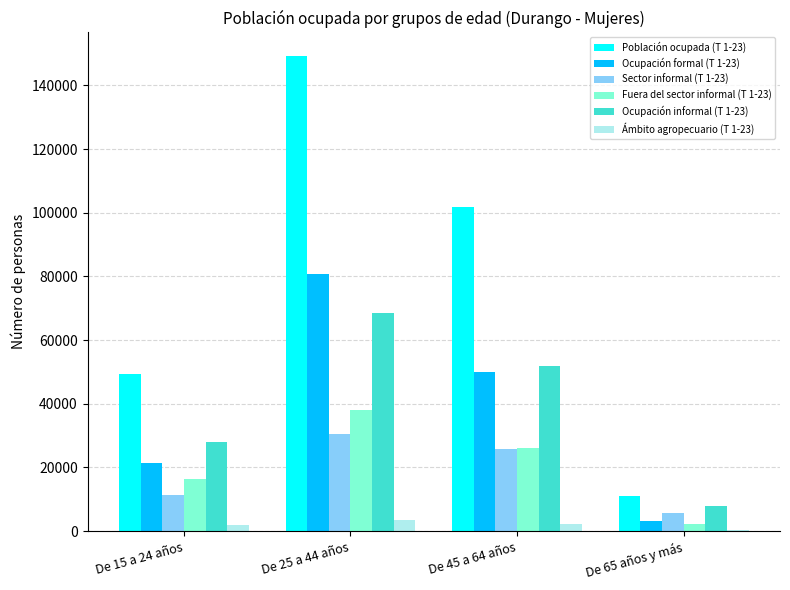

Is the value of Sector informal (T 1-23) at De 15 a 24 años greater than the value of Fuera del sector informal (T 1-23) at De 45 a 64 años?

No